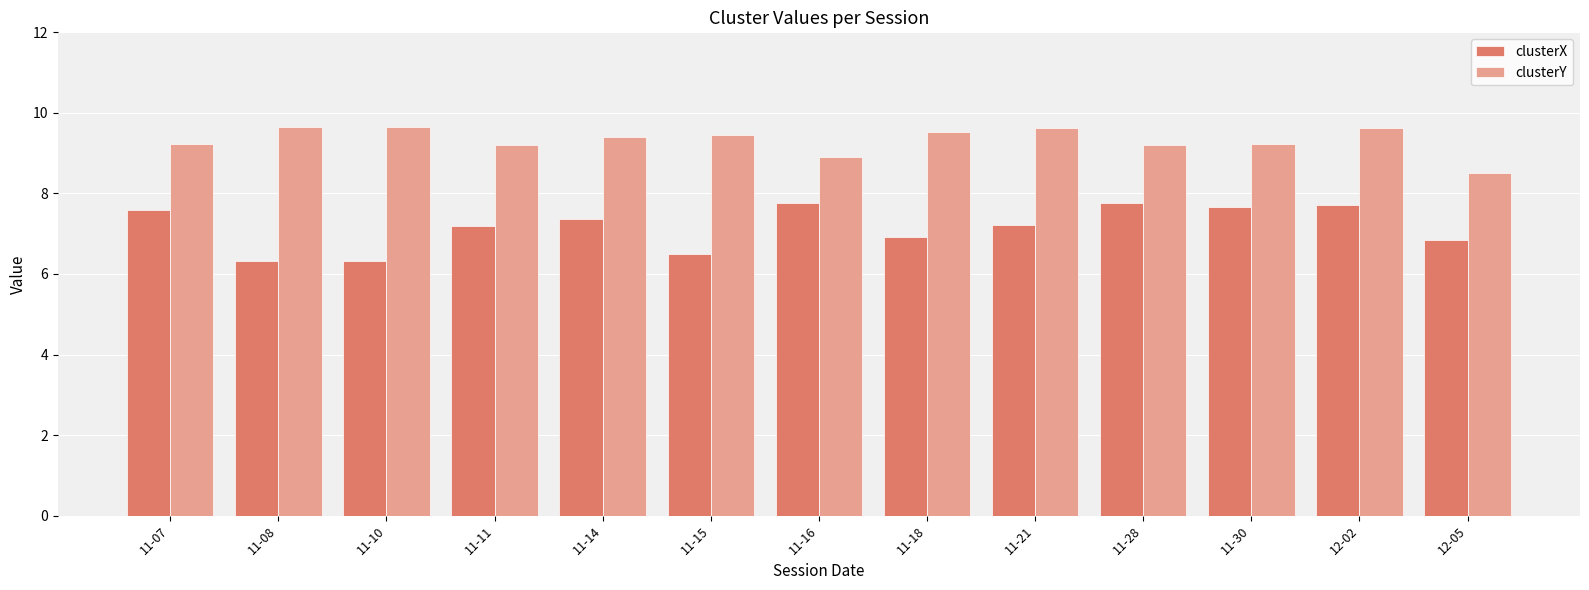

What is the difference between the maximum and minimum values in the clusterX series?

1.4